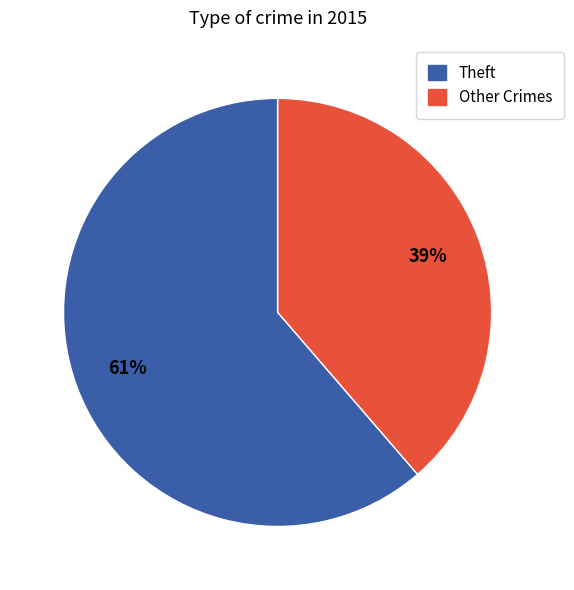

How many segments does this pie chart have?

2